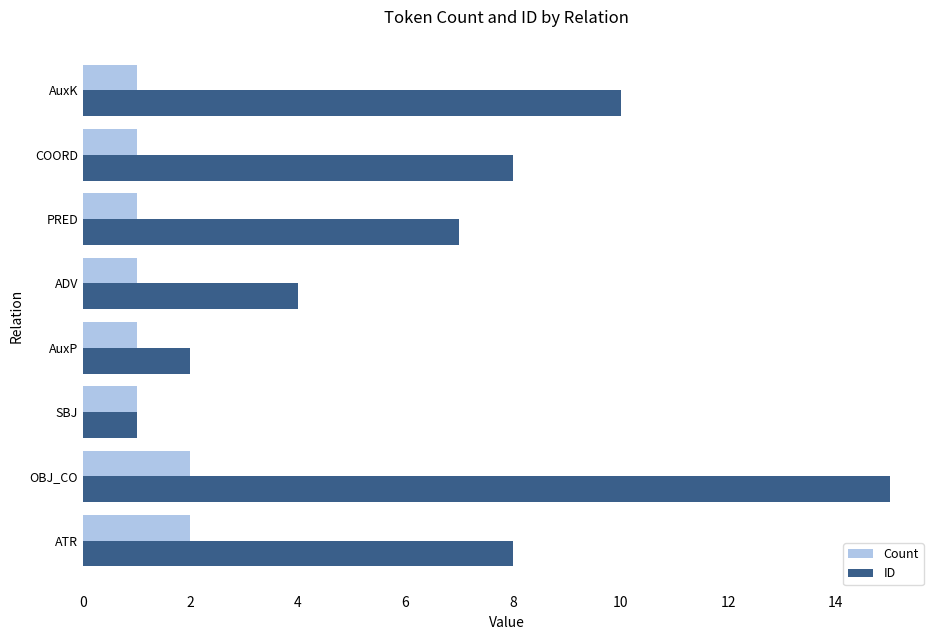

What is the total value across all series at PRED?

8